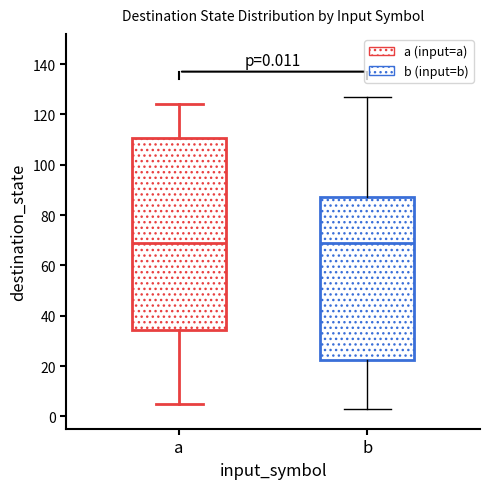

Which box is the tallest, from its lower edge to its upper edge?

a